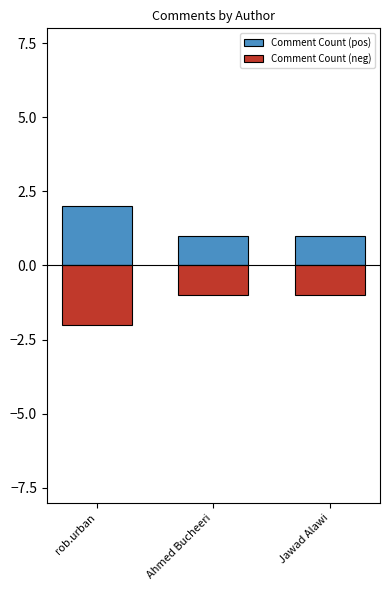

Which series has the largest total across all categories?

Comment Count (pos)